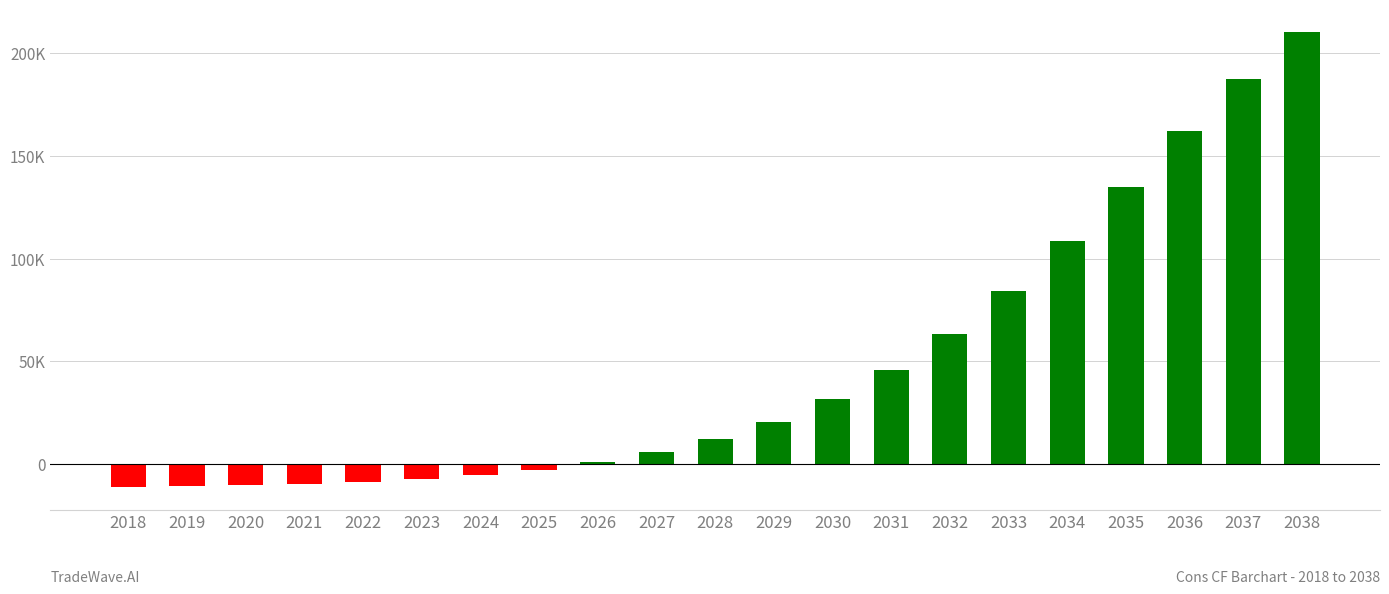

Does the chart contain any negative values?

Yes